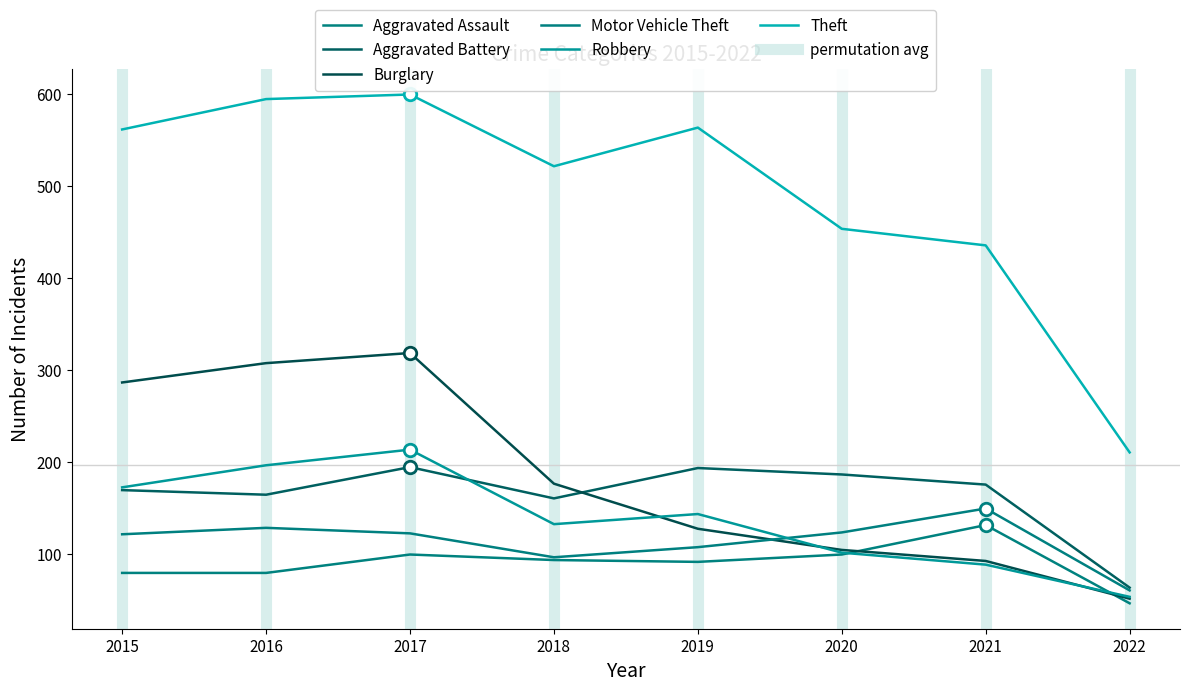

What is the difference between the maximum and second lowest values in the Theft series?

164